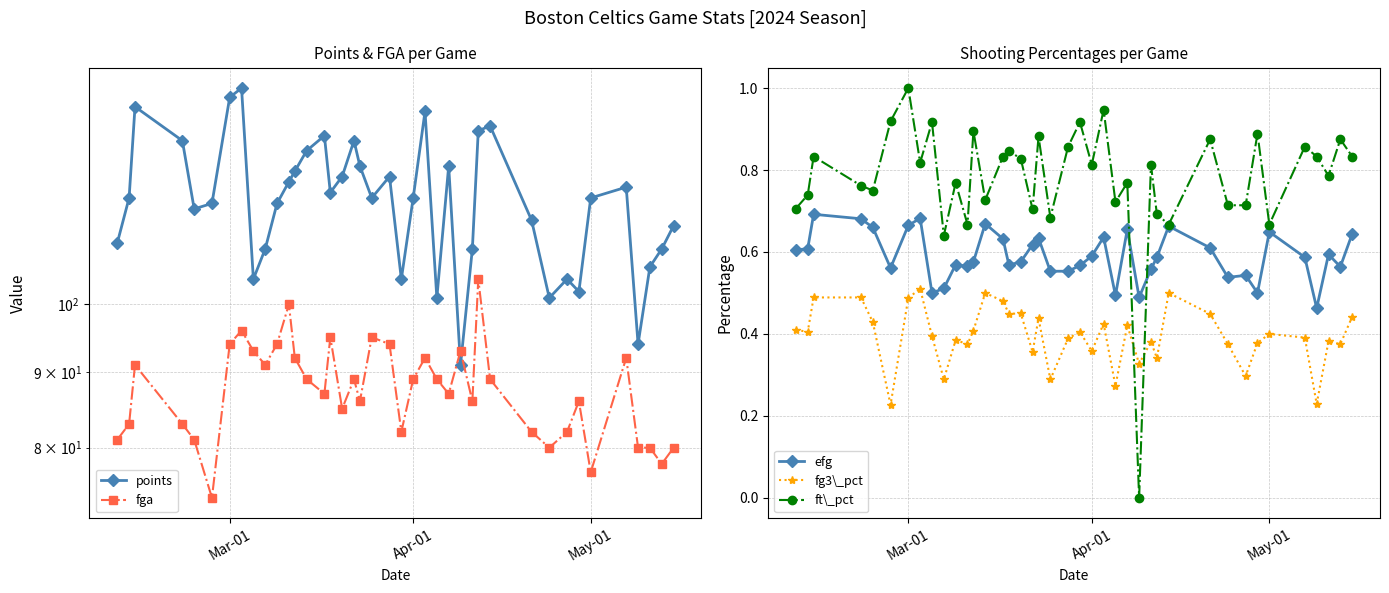

True or false: fg3\_pct and fga cross at least once.

False